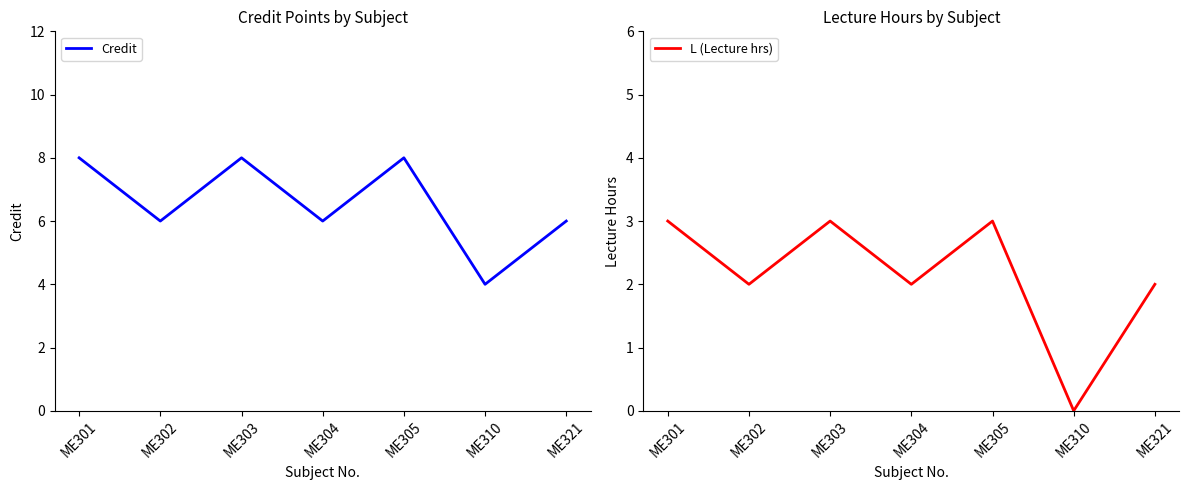

The L (Lecture hrs) series shows 3 at ME303. True or false?

True